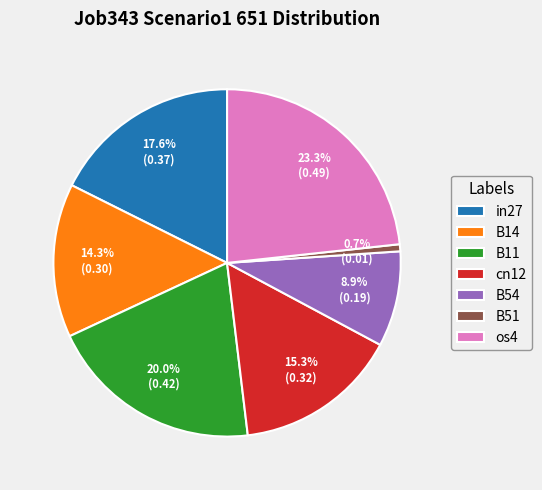

What is the largest slice in the pie chart?

os4